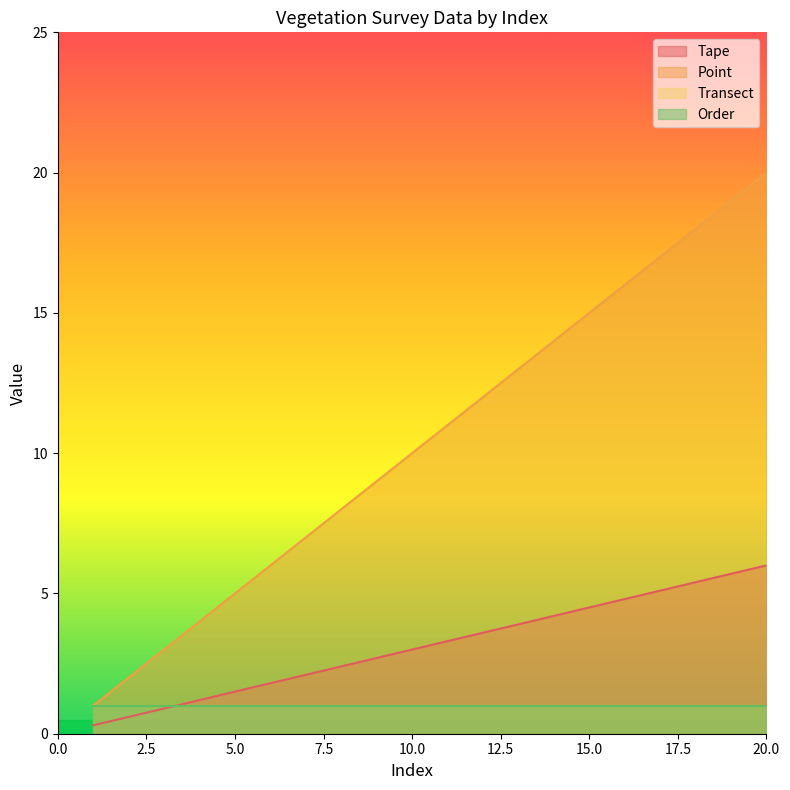

At which label does Point reach its peak?

20.0